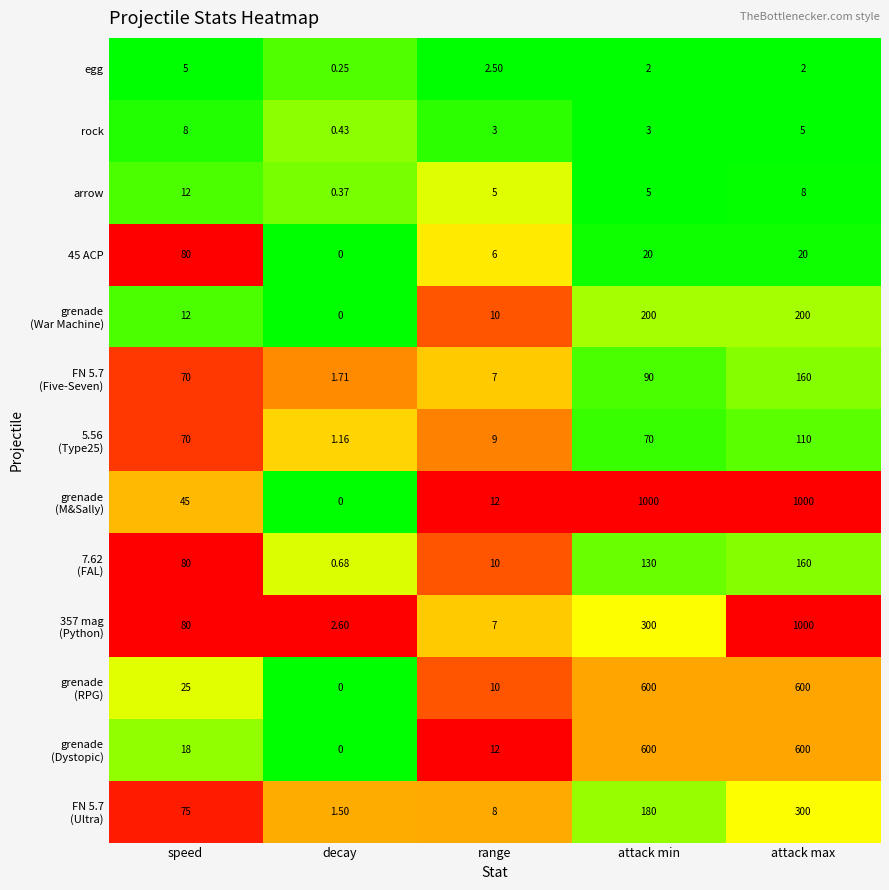

Which category has the lowest value across all series?

decay